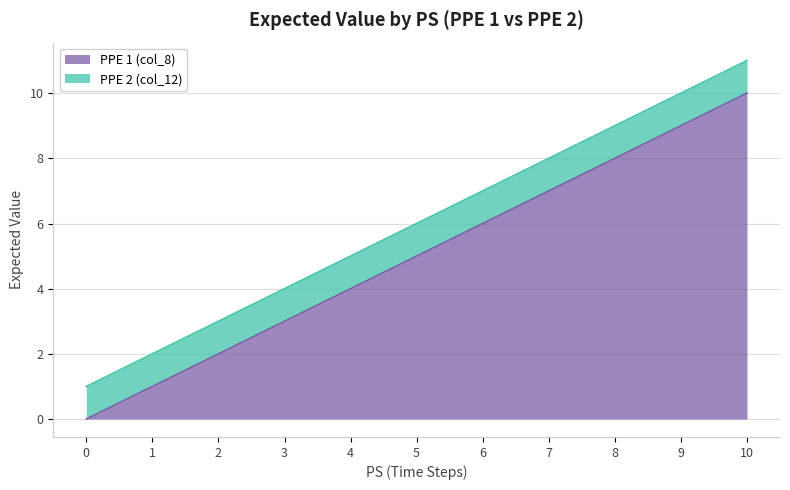

Reading right to left, extract all data points from this chart.

10=10	9=9	8=8	7=7	6=6	5=5	4=4	3=3	2=2	1=1	0=0